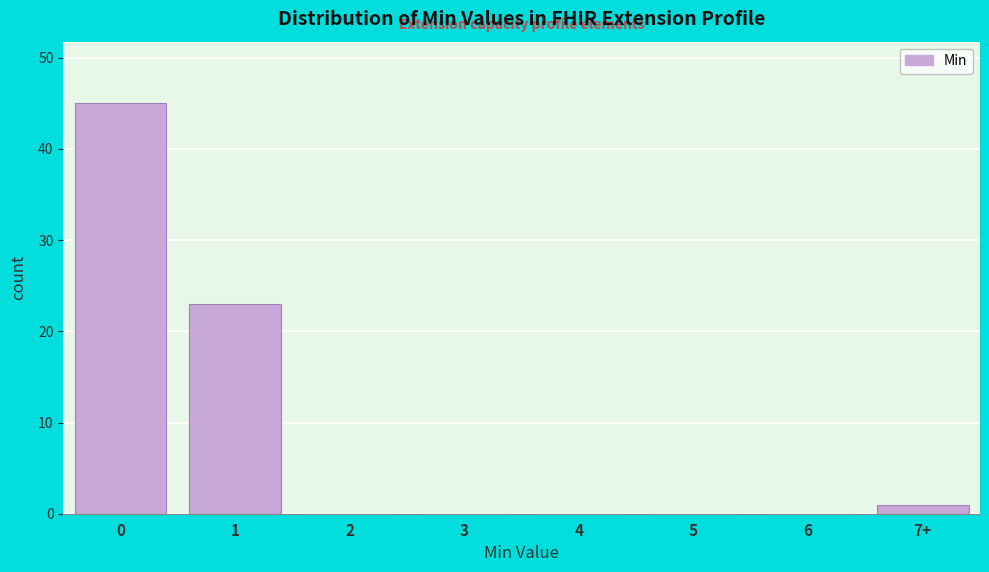

Reading right to left, list all the values displayed in this chart.

7+=1	6=0	5=0	4=0	3=0	2=0	1=23	0=45